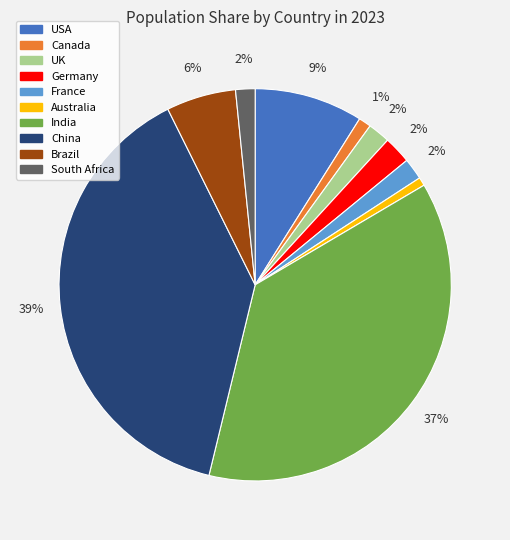

True or false: China accounts for 39% of the total.

True